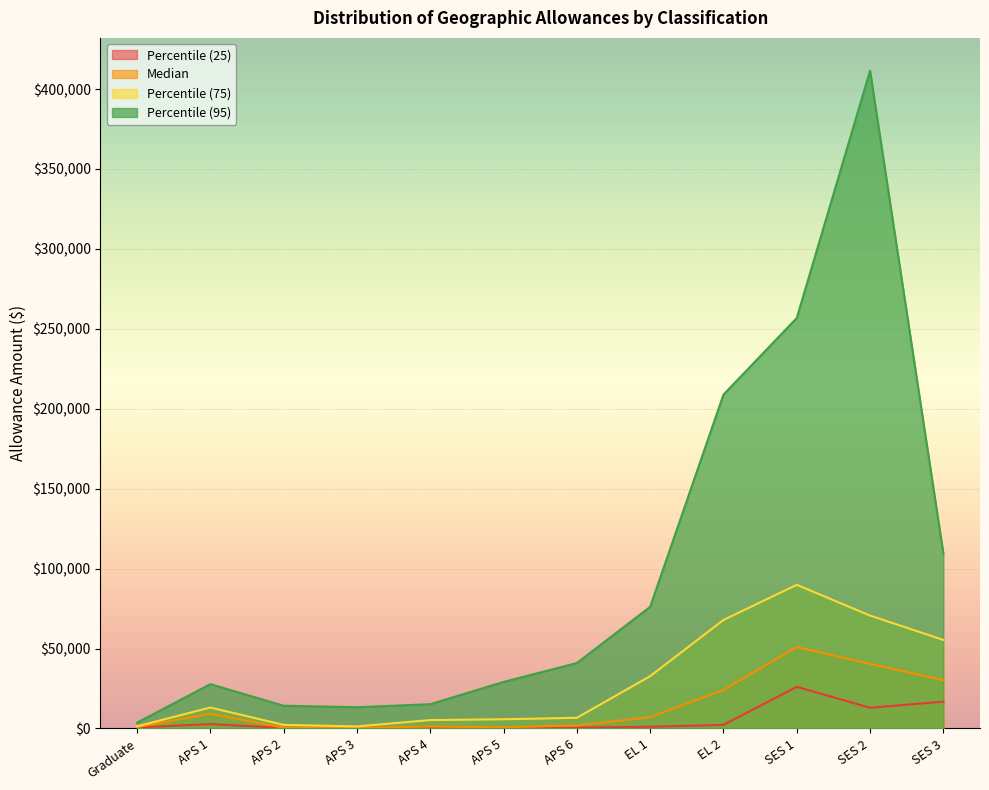

True or false: Percentile (25) has more than 2 interior local peaks.

True